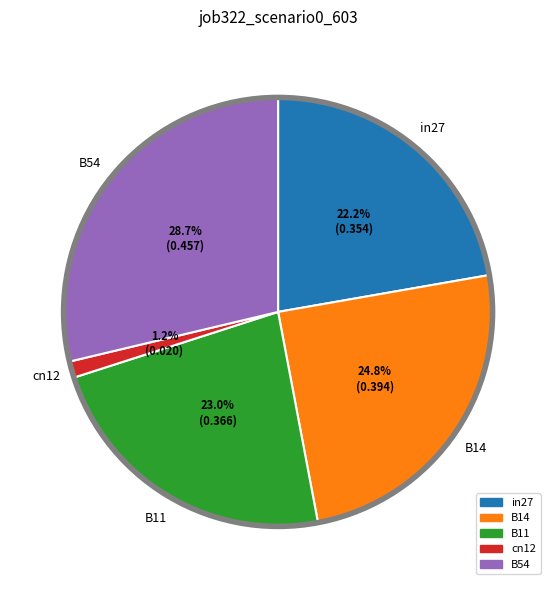

The cn12 slice represents 1% of the pie. True or false?

True